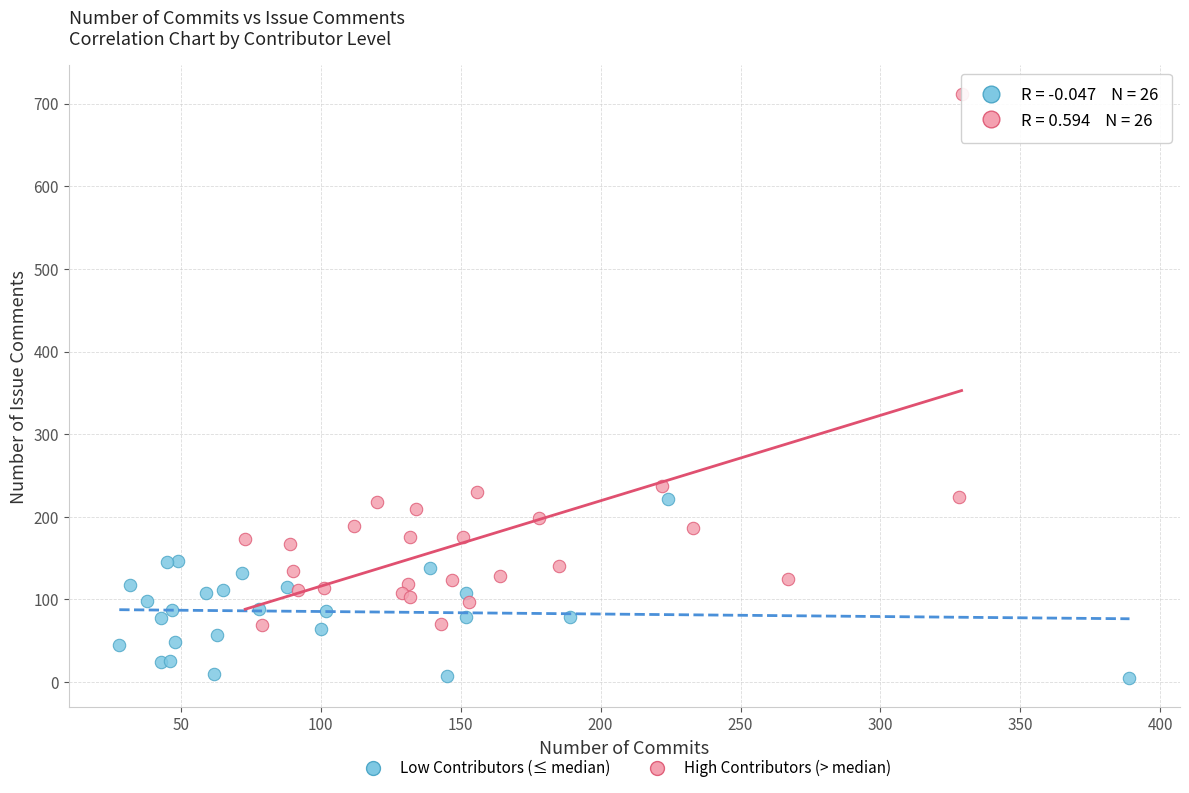

Which series contains the highest Y value?

High Contributors (> median)